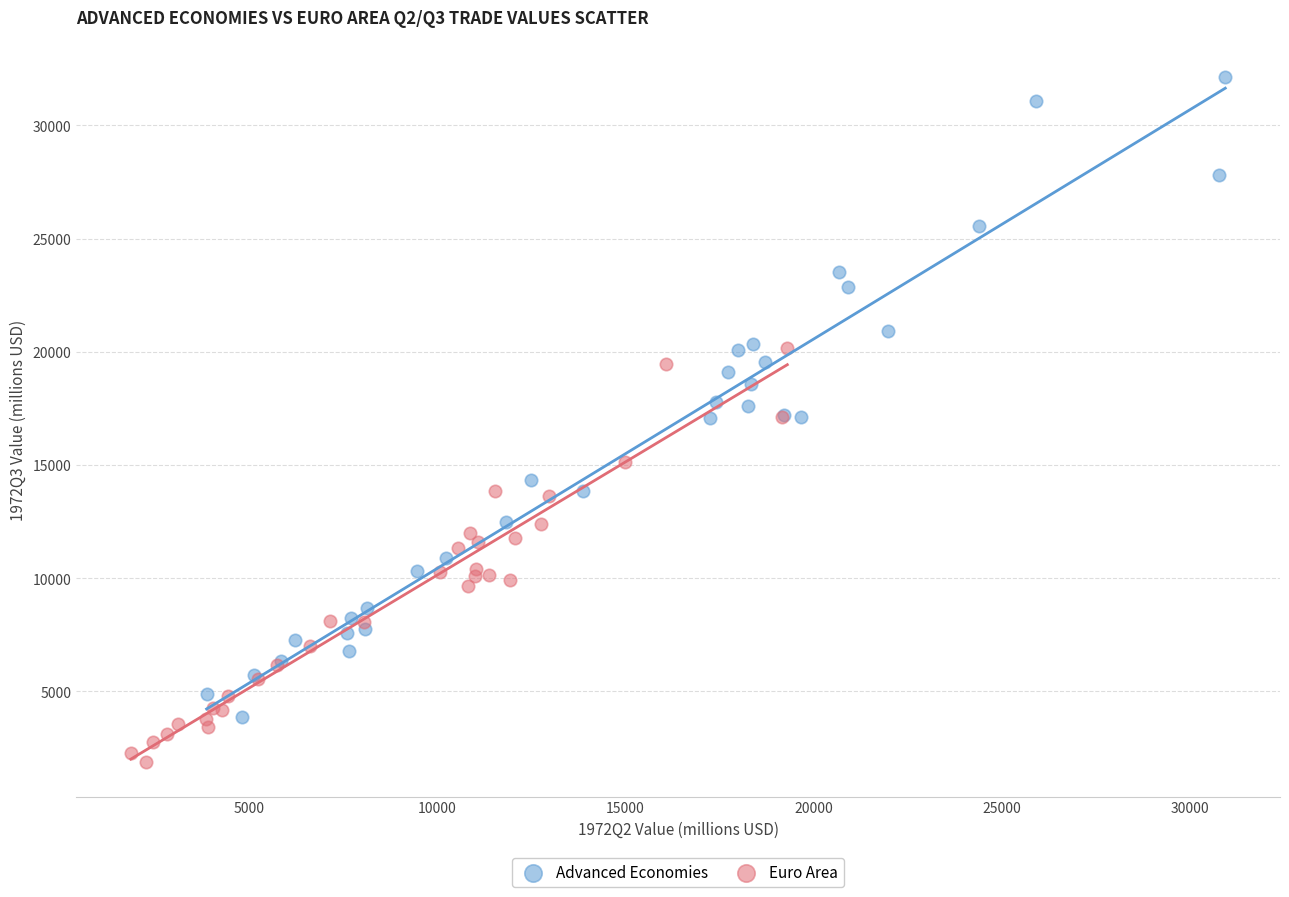

Which series has the largest Y range (max minus min)?

Advanced Economies